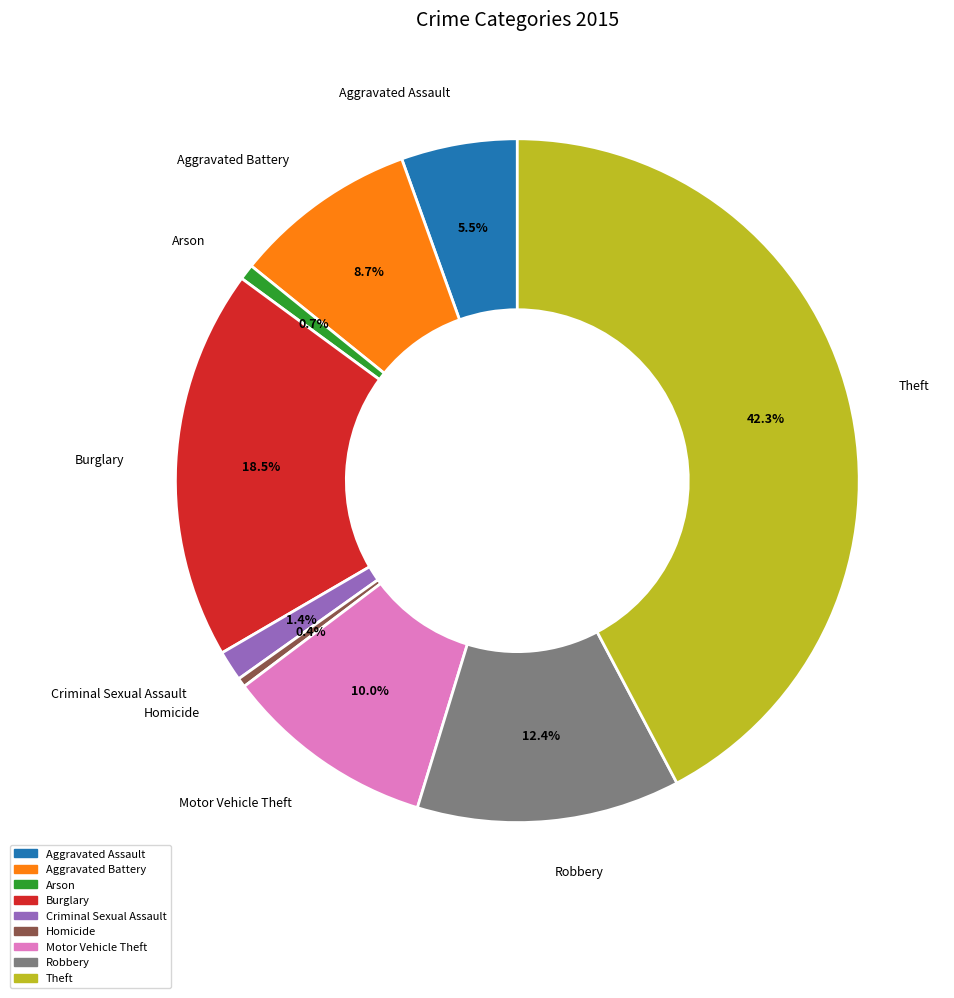

To the nearest percent, what portion does Theft represent?

42%